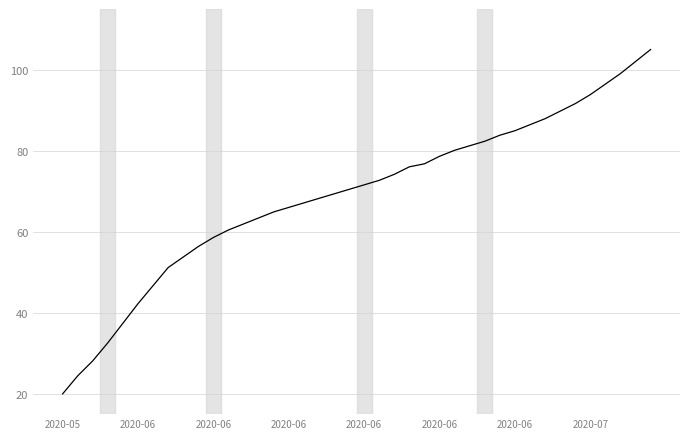

What is the minimum value shown in the chart?

20.0